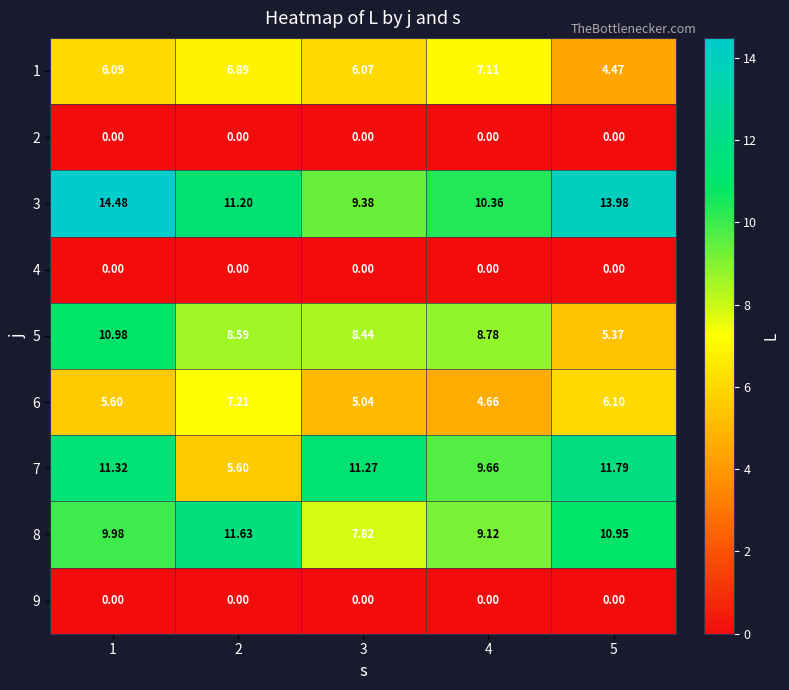

Is the value of 3 at 5 greater than the value of 8 at 4?

Yes